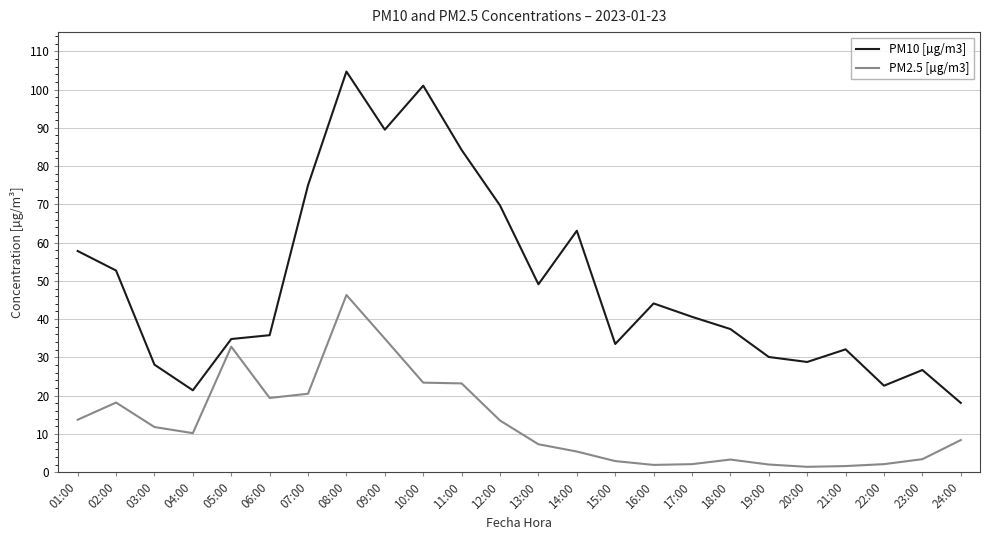

True or false: PM2.5 [µg/m3] has more than 2 points higher than both neighbors.

True